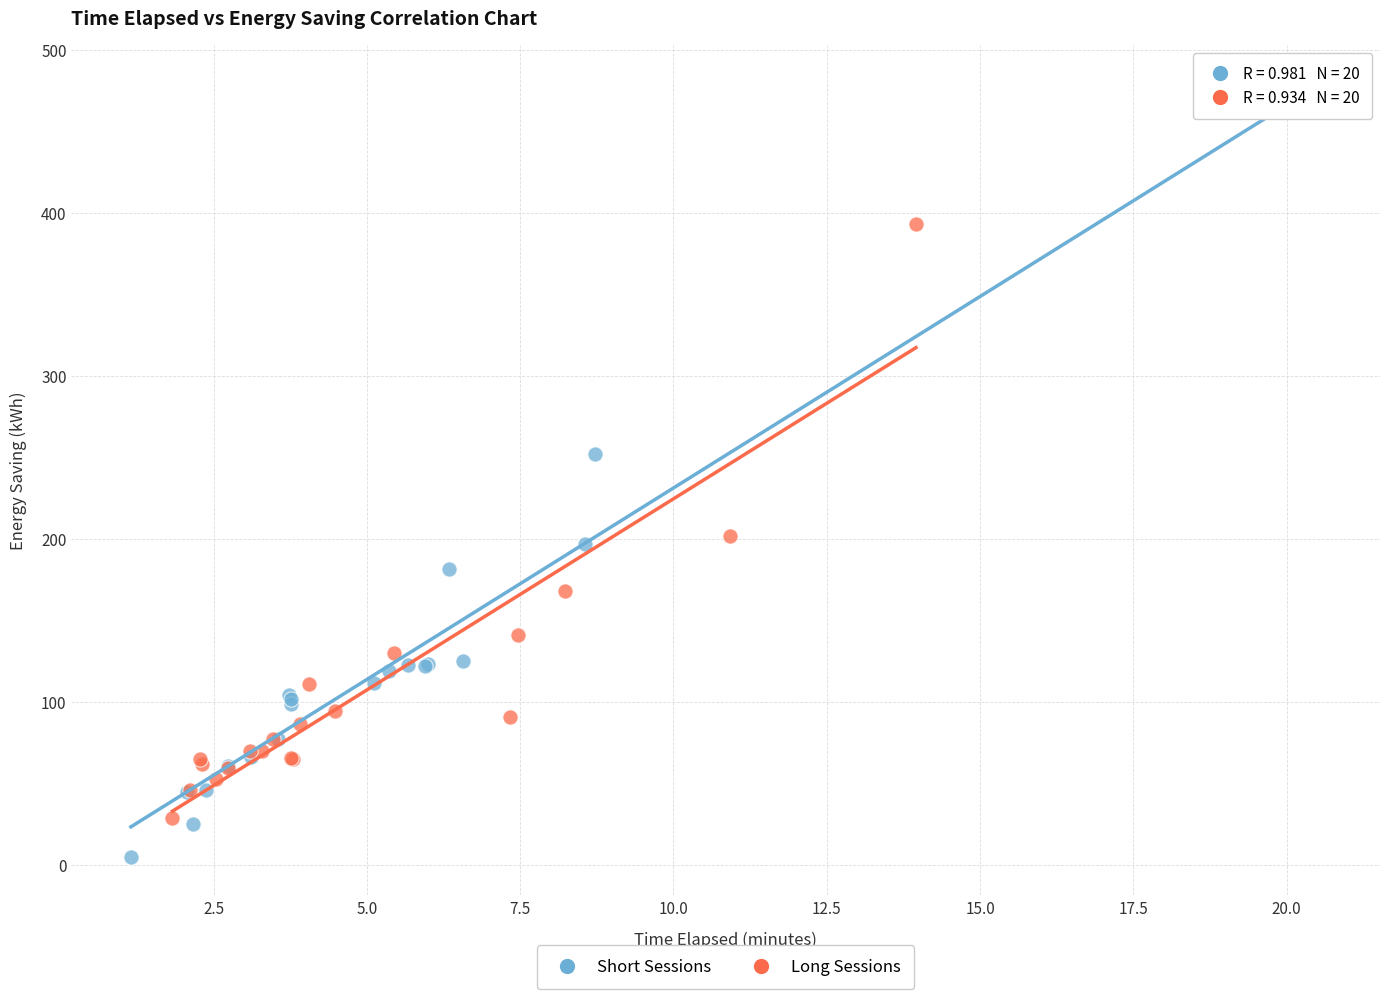

Which series has the largest Y range (max minus min)?

Short Sessions